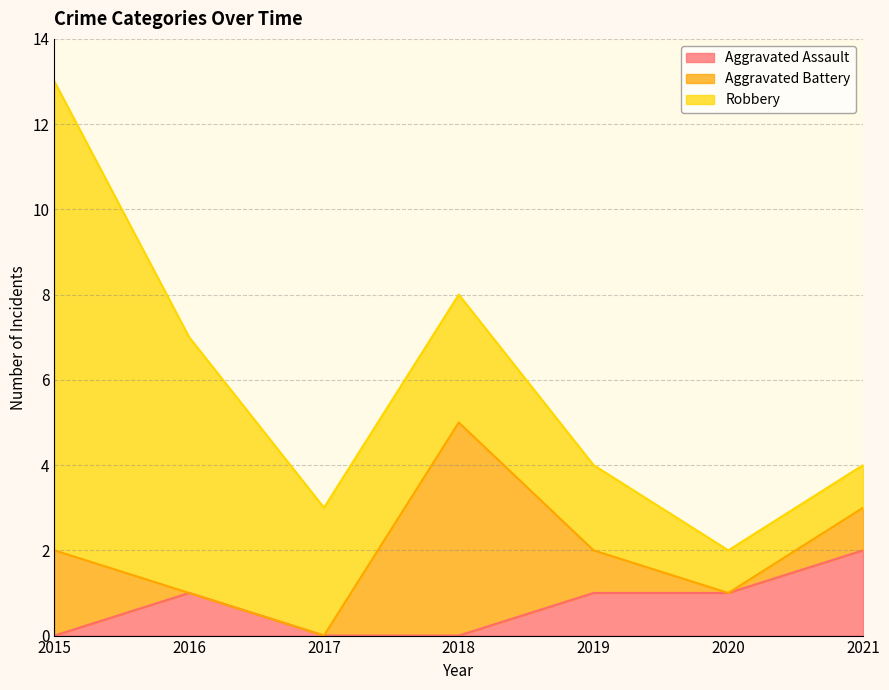

List the series in order of their overall mean, lowest first.

Aggravated Assault, Aggravated Battery, Robbery